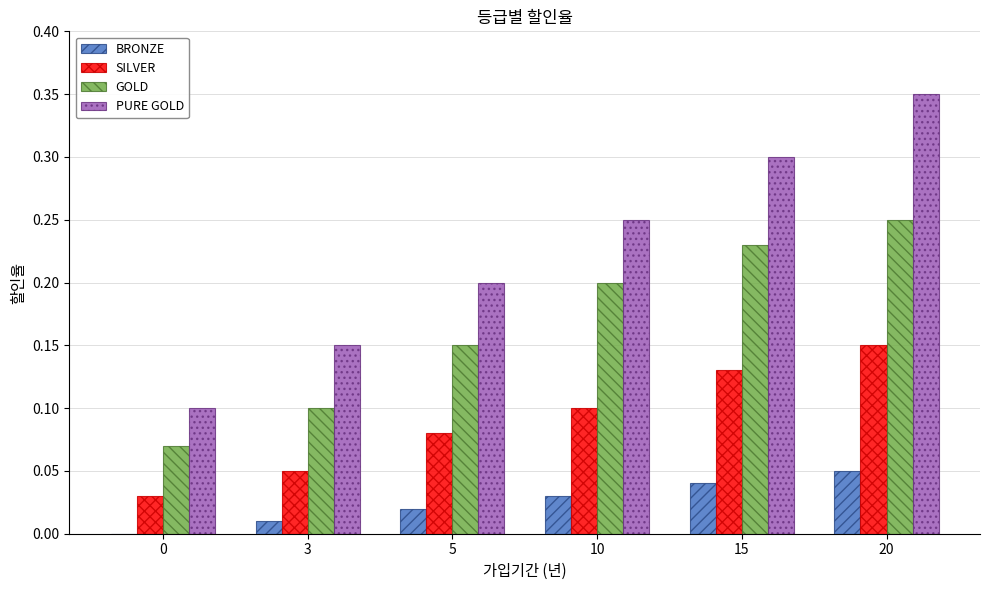

The SILVER series shows 0.1 at 10. True or false?

True